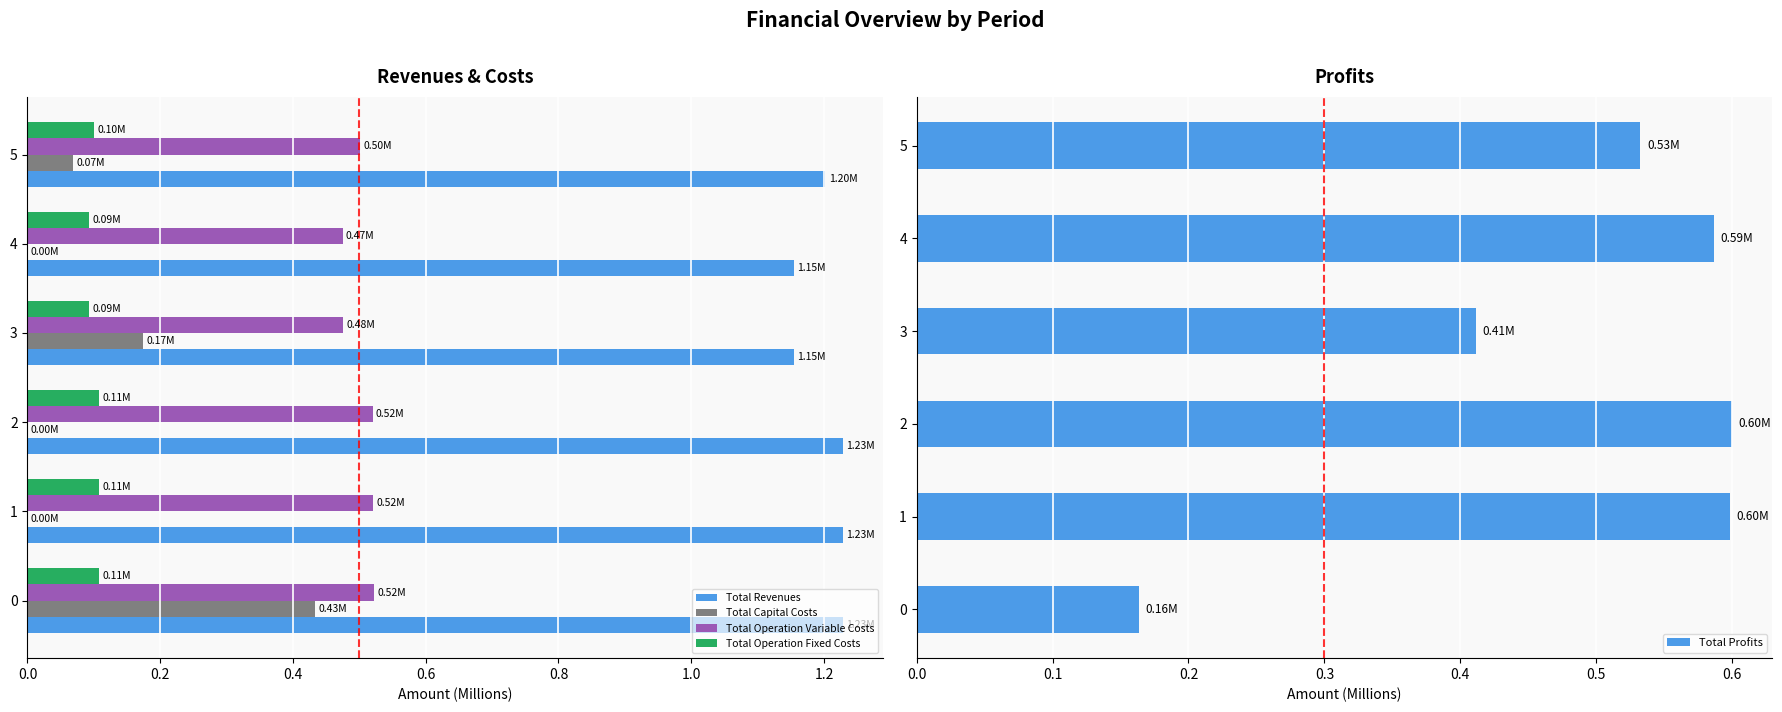

Count the Total Revenues values in the range 1 to 2.

6